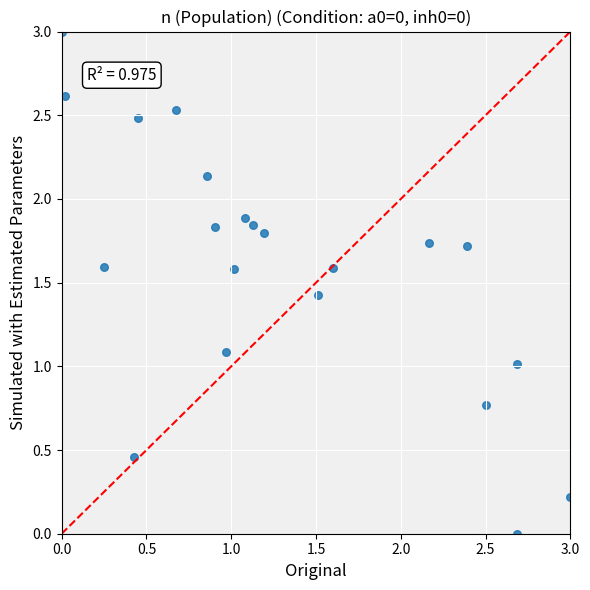

What is the range of Y values (max minus min)?

3.0